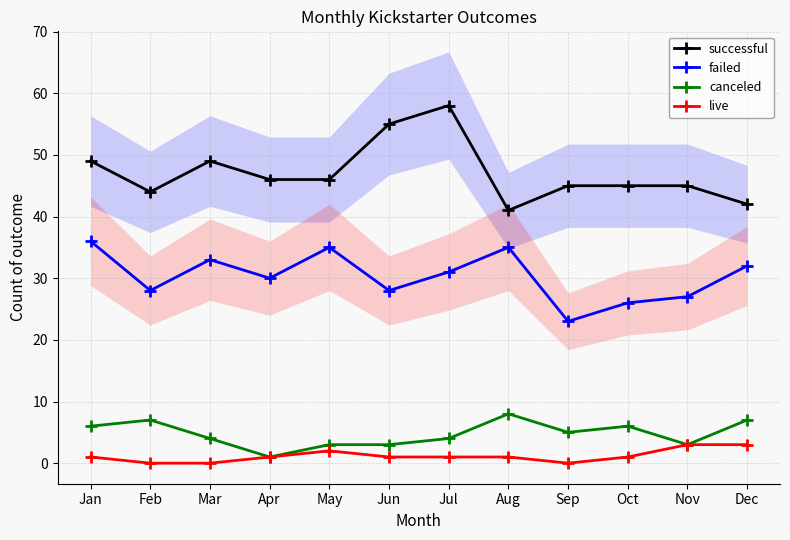

How many interior local peaks does the failed series have?

3